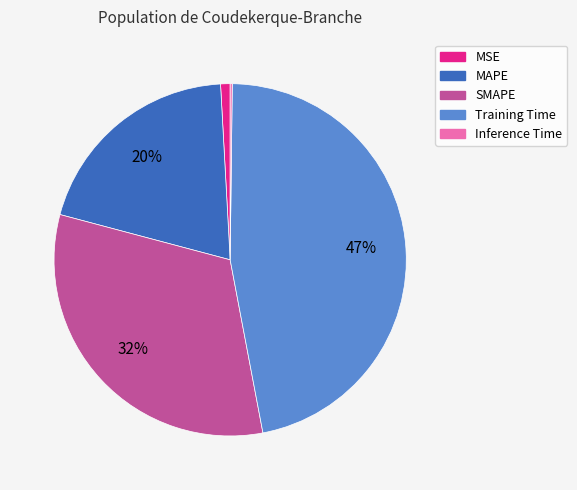

Combined, do MSE and MAPE account for over 50%?

No